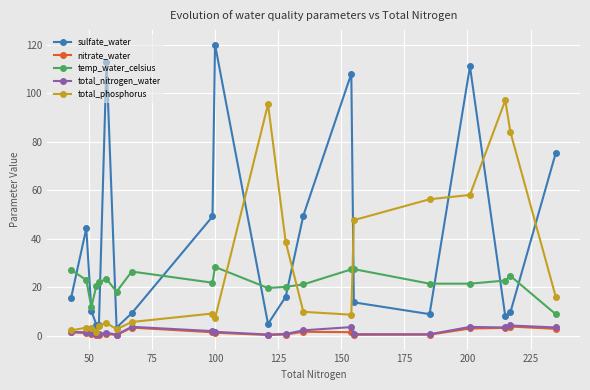

What are all the series names shown in the legend?

sulfate_water, nitrate_water, temp_water_celsius, total_nitrogen_water, total_phosphorus